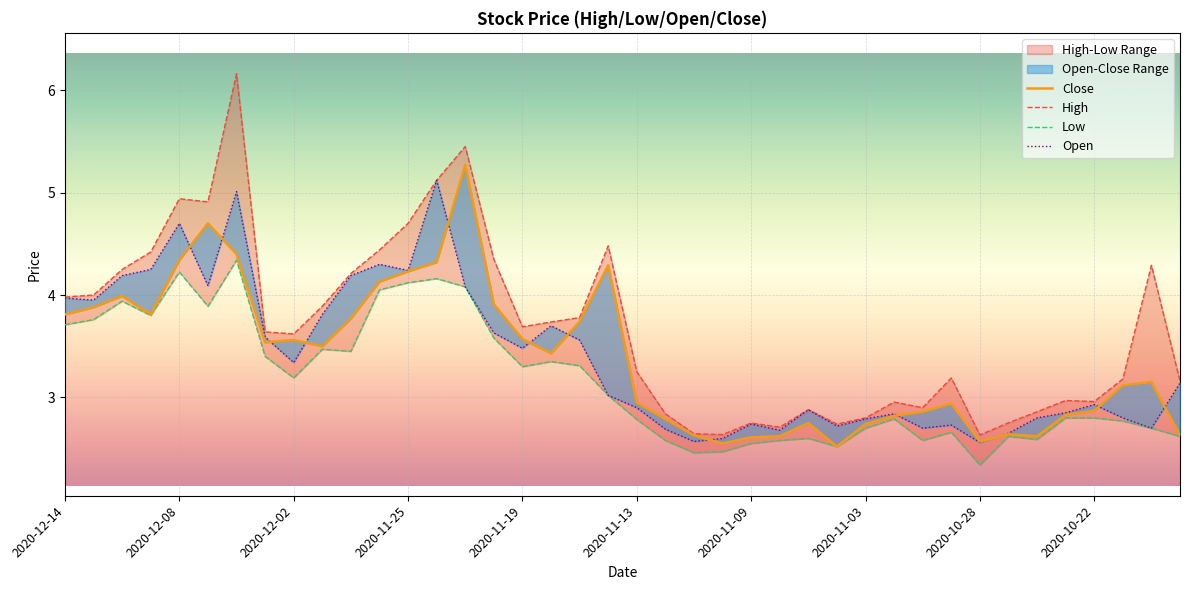

List the series in order of their peak value, lowest first.

Low, Open, Close, High